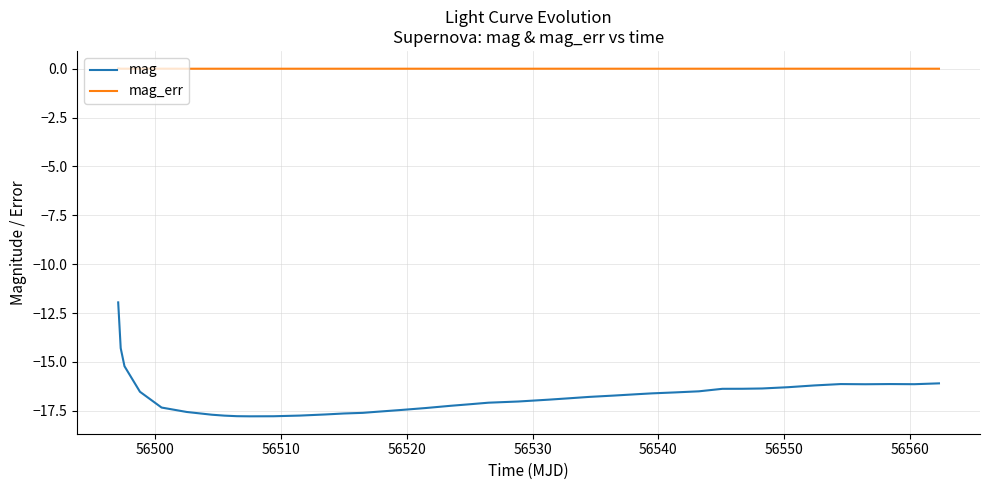

What is the lowest value of the mag series?

-17.8